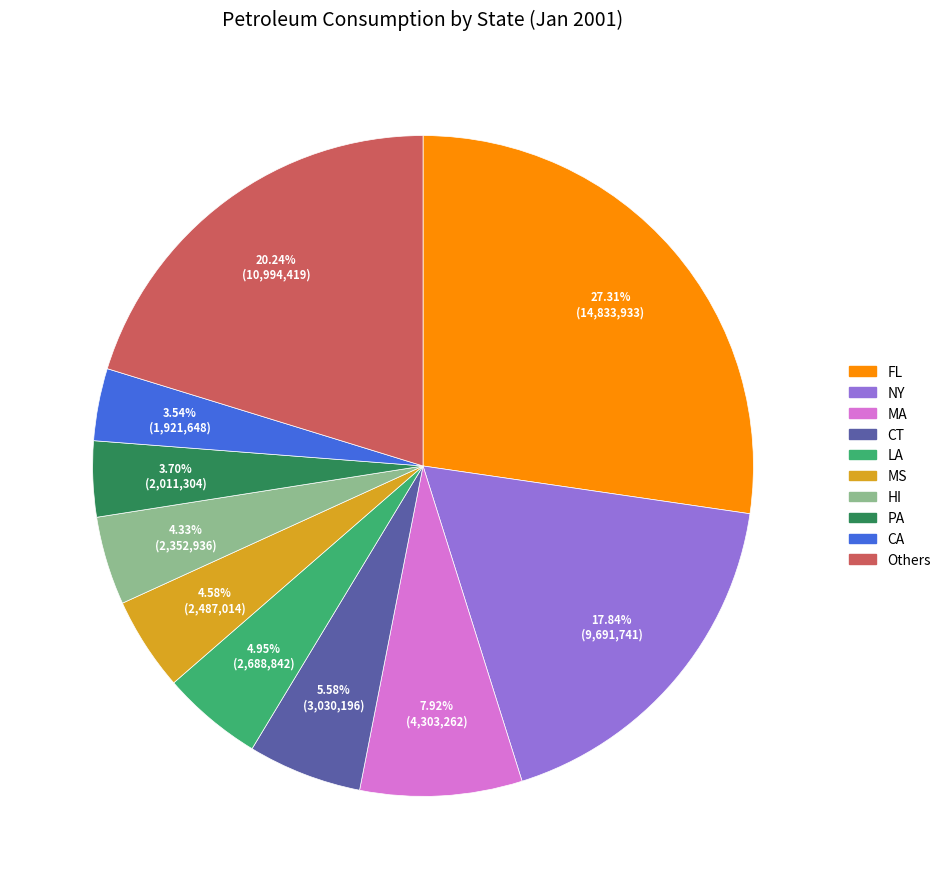

To the nearest percent, what is the difference between the largest and smallest slice percentages?

24%